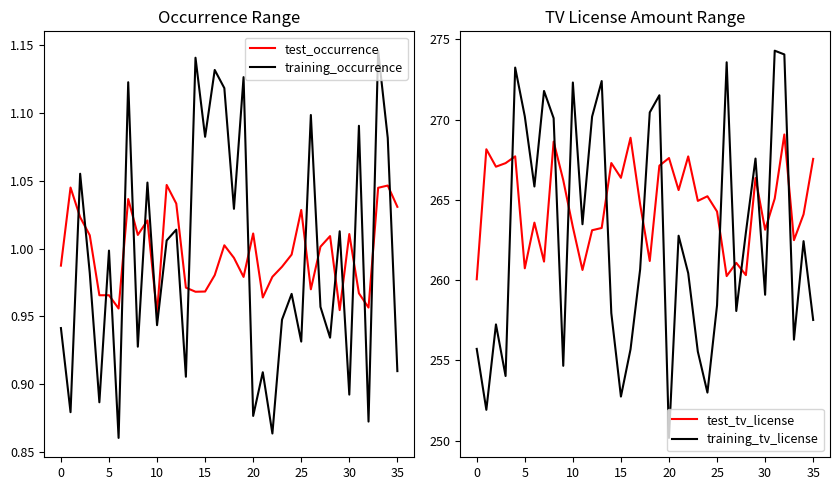

How many values in the training_tv_license series exceed 262?

18